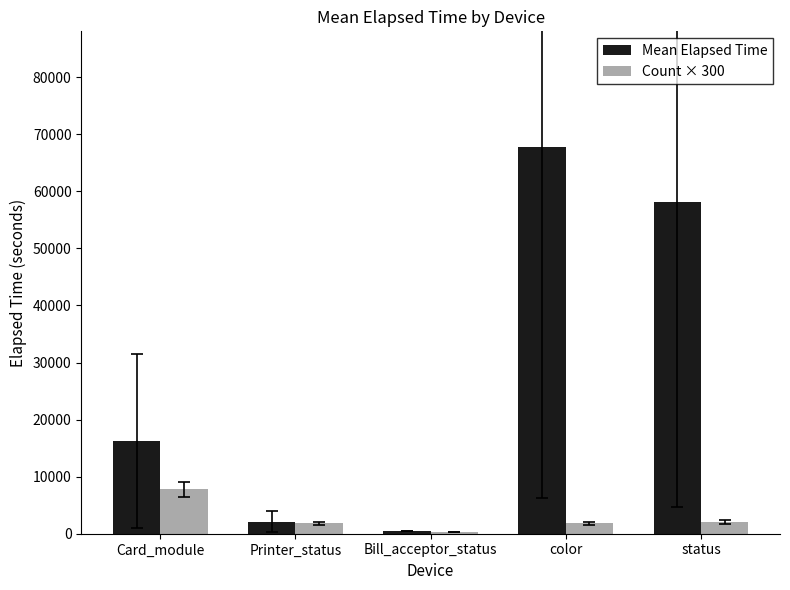

What value does the Mean Elapsed Time series have at Printer_status?

2122.3